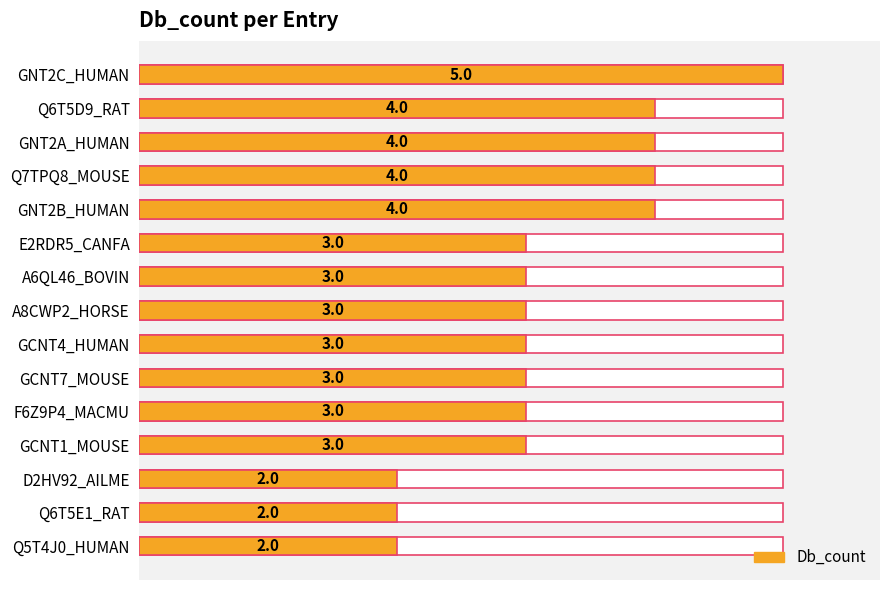

What is the ratio of the value at F6Z9P4_MACMU to the value at Q6T5D9_RAT?

0.8